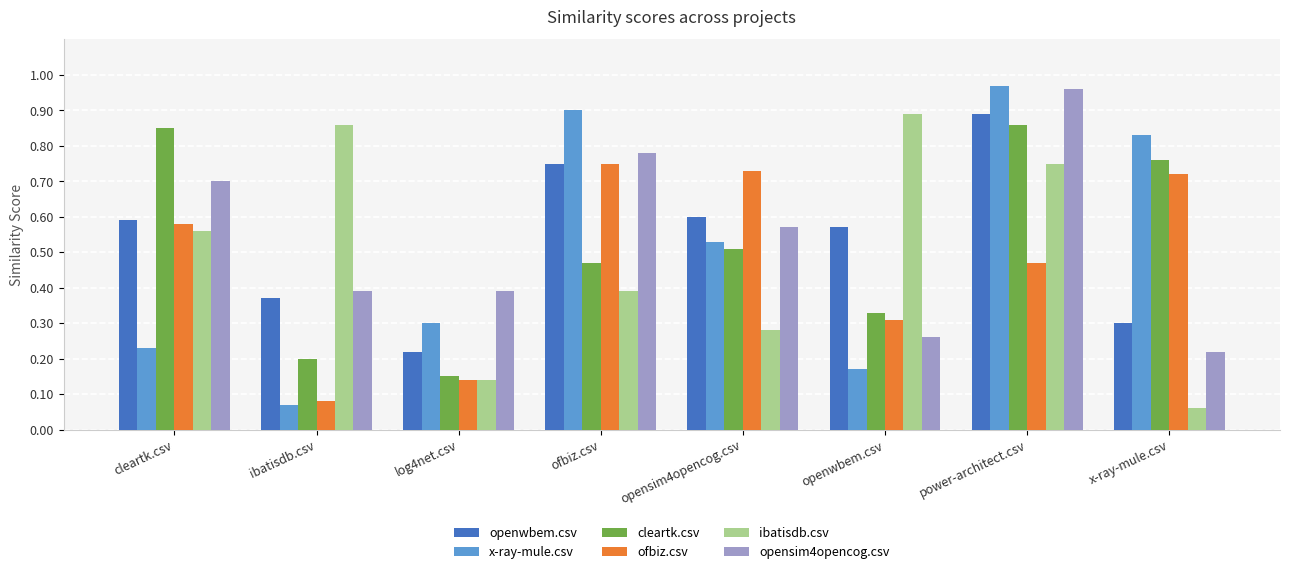

The value of openwbem.csv at x-ray-mule.csv is 0.3. True or false?

True